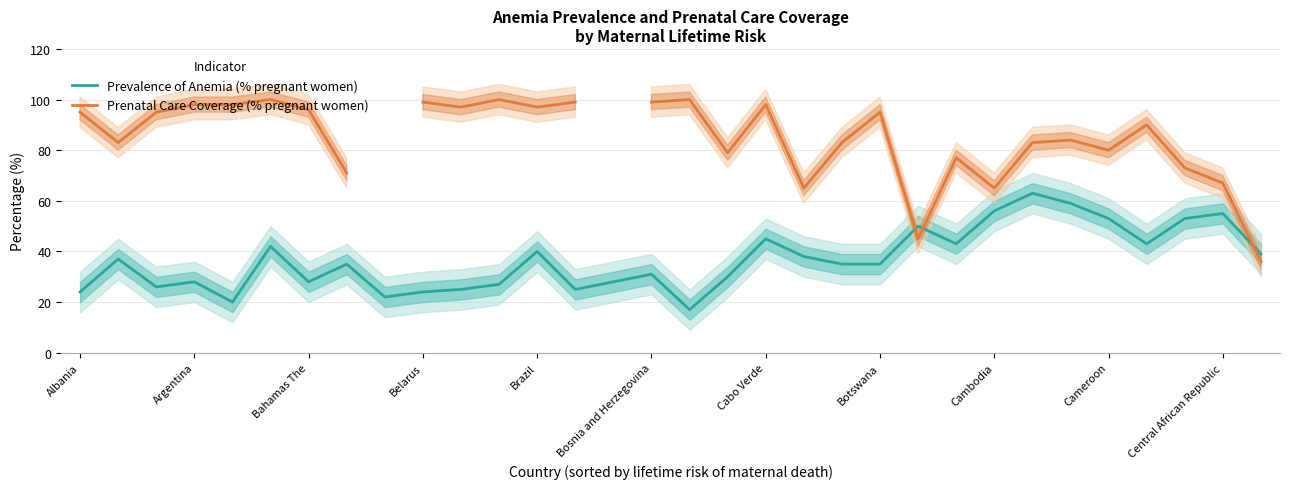

What is the highest value of the Prevalence of Anemia (% pregnant women) series?

63